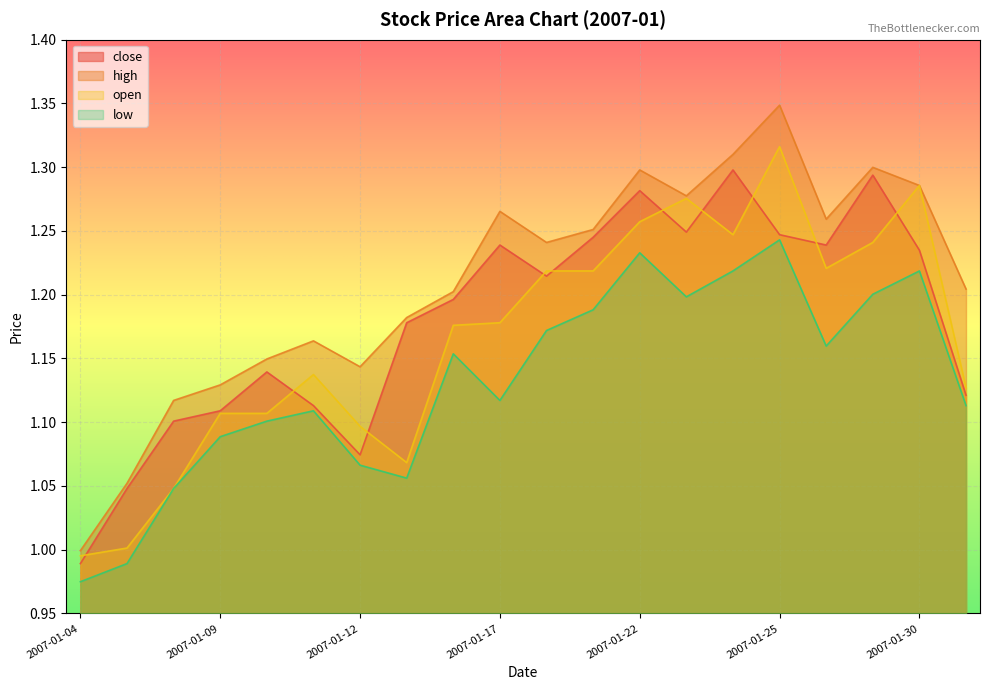

How many data points does each series have?

20